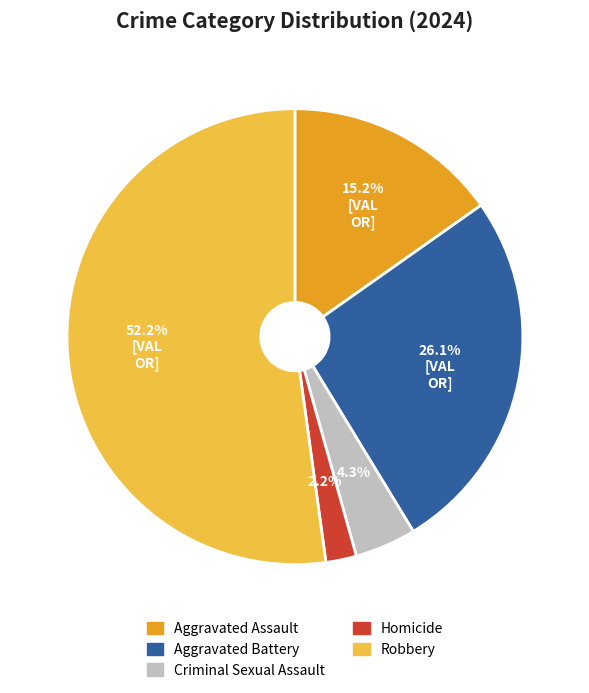

Which slice represents more than half of the pie?

Robbery